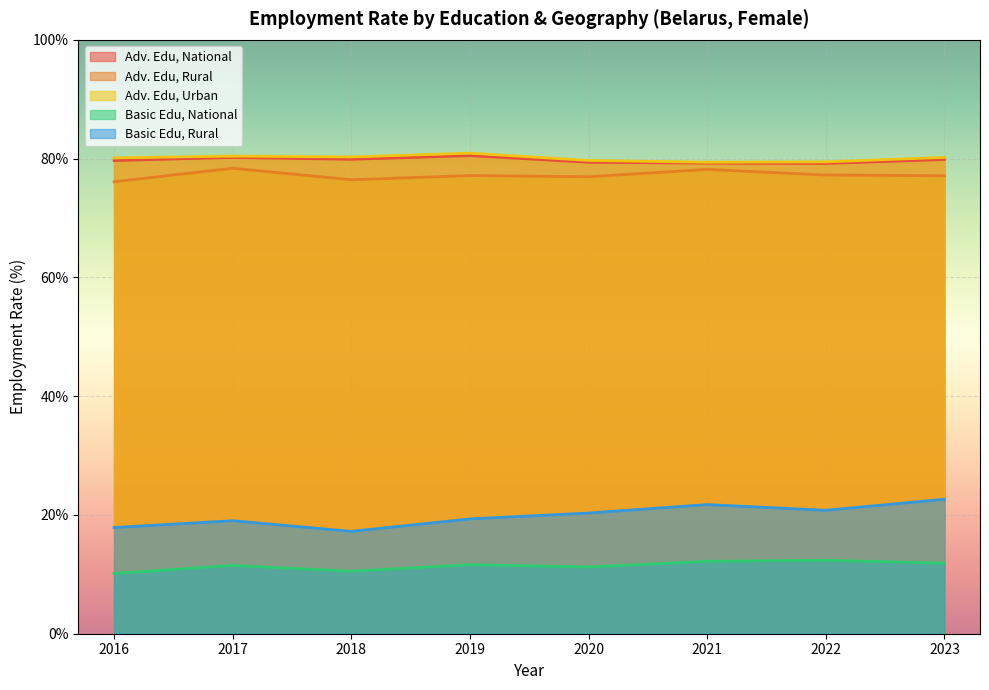

Reading right to left, what are all the values shown in this chart?

sex_f_adv_nat: 2023=79.9	2022=79.2	2021=79.2	2020=79.4	2019=80.5	2018=79.9	2017=80.2	2016=79.7
sex_f_adv_rur: 2023=77.1	2022=77.2	2021=78.2	2020=77.0	2019=77.2	2018=76.4	2017=78.4	2016=76.1
sex_f_adv_urb: 2023=80.2	2022=79.4	2021=79.4	2020=79.7	2019=80.9	2018=80.3	2017=80.4	2016=80.1
sex_f_bas_nat: 2023=11.9	2022=12.4	2021=12.2	2020=11.2	2019=11.6	2018=10.5	2017=11.5	2016=10.1
sex_f_bas_rur: 2023=22.6	2022=20.8	2021=21.7	2020=20.3	2019=19.3	2018=17.2	2017=19.0	2016=17.9